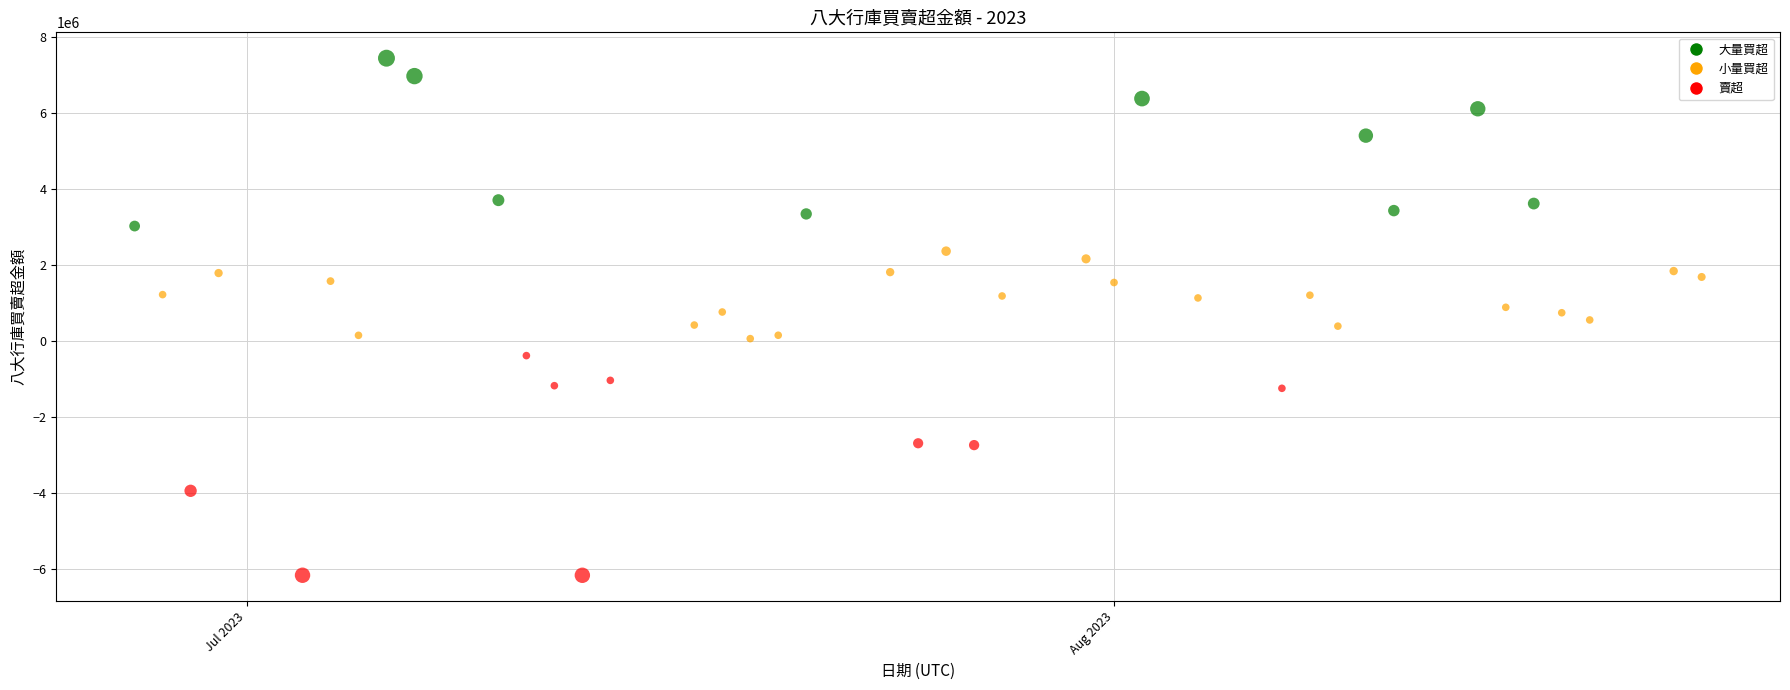

What is the range of Y values (max minus min)?

13610320.5